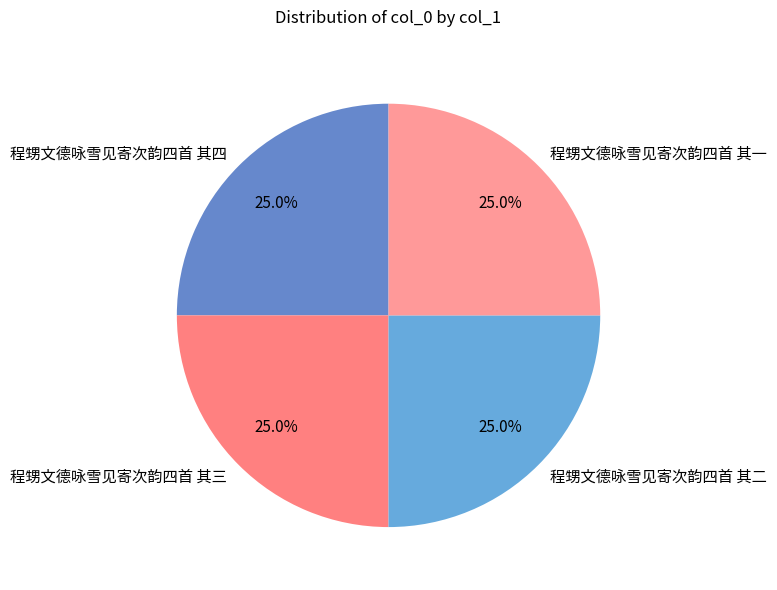

To the nearest percent, what percentage of the pie is 程甥文德咏雪见寄次韵四首 其三?

25%